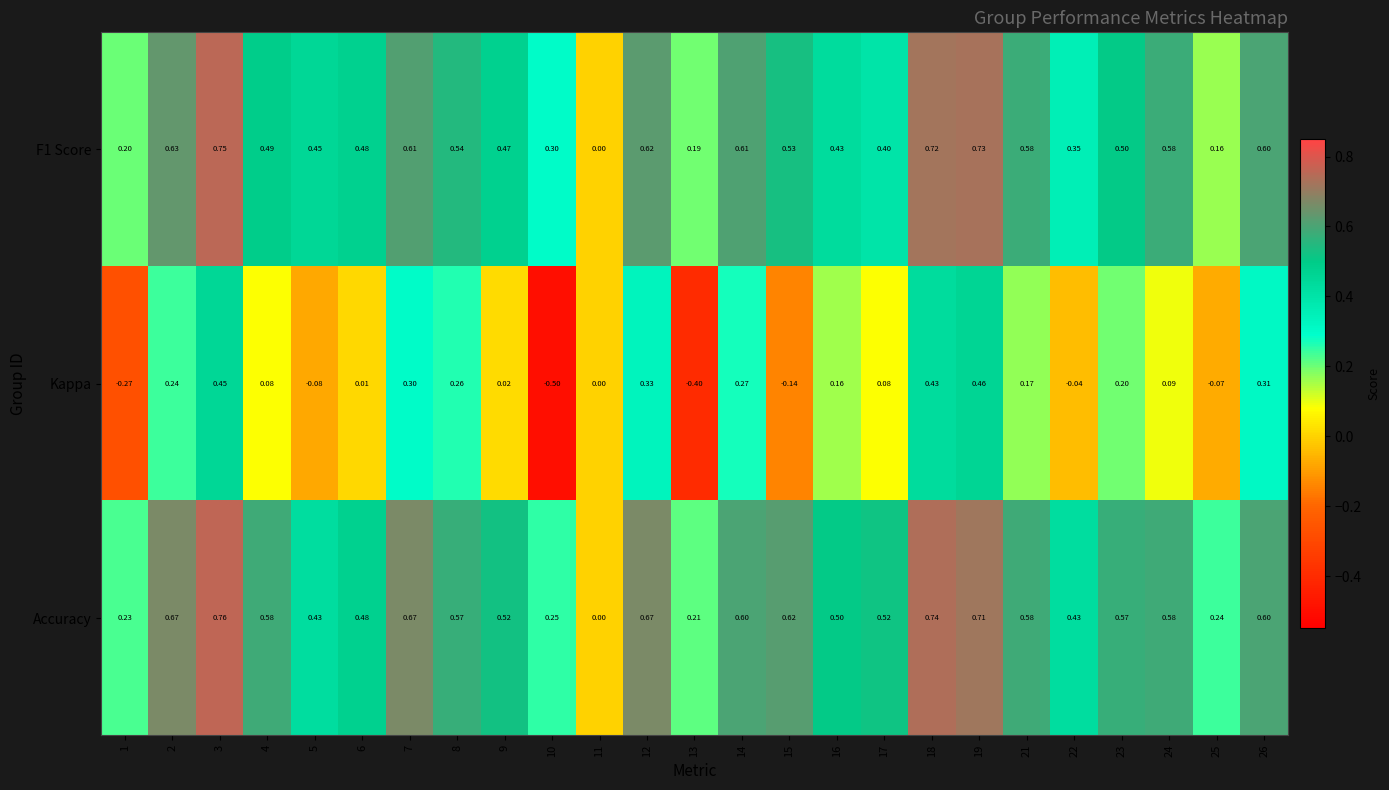

Which series has the largest total across all categories?

Accuracy